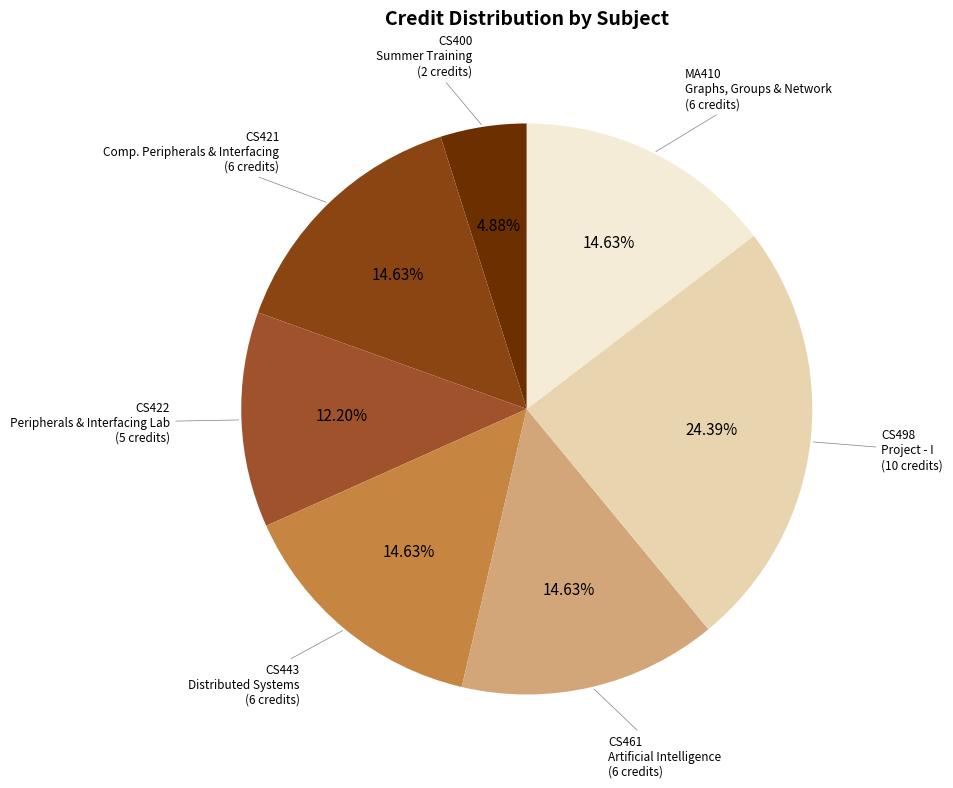

Combined, do MA410 Graphs, Groups & Network and CS461 Artificial Intelligence account for over 50%?

No